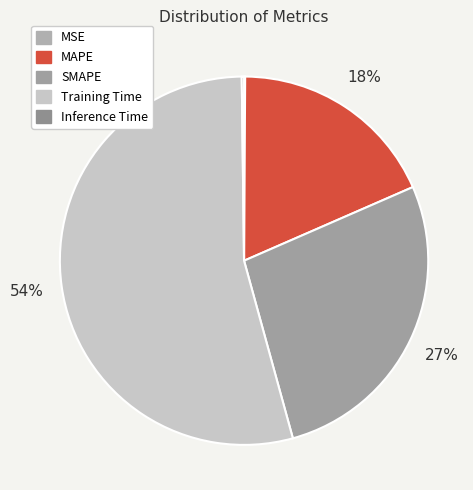

What is the ratio of the value at SMAPE to the value at Training Time?

0.5